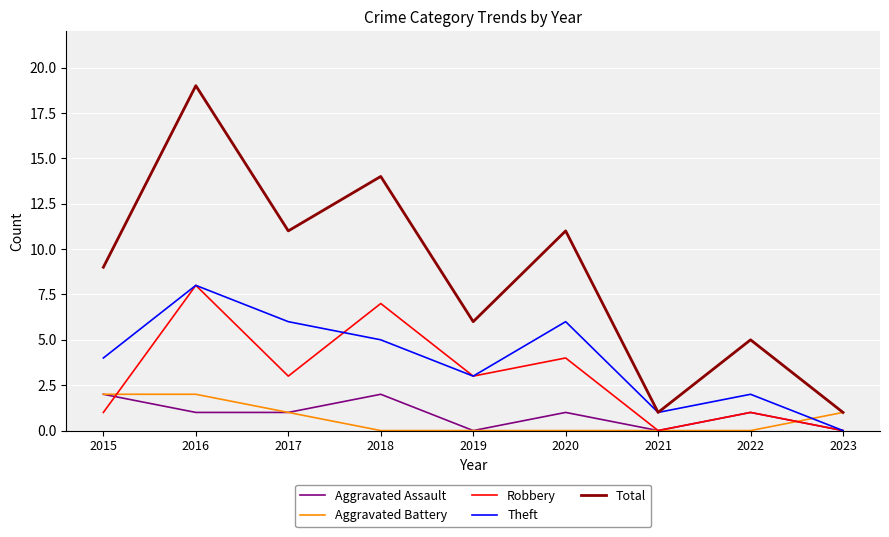

Count the number of categories in the chart.

9